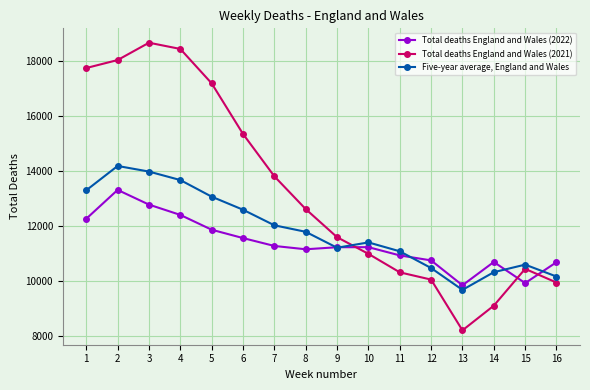

Which series has the largest range (max minus min)?

Total deaths England and Wales (2021)